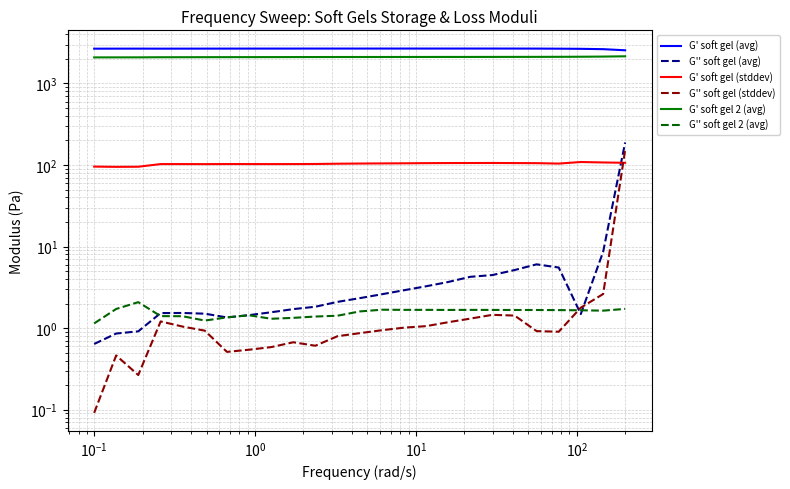

How many lines are shown in the chart?

6